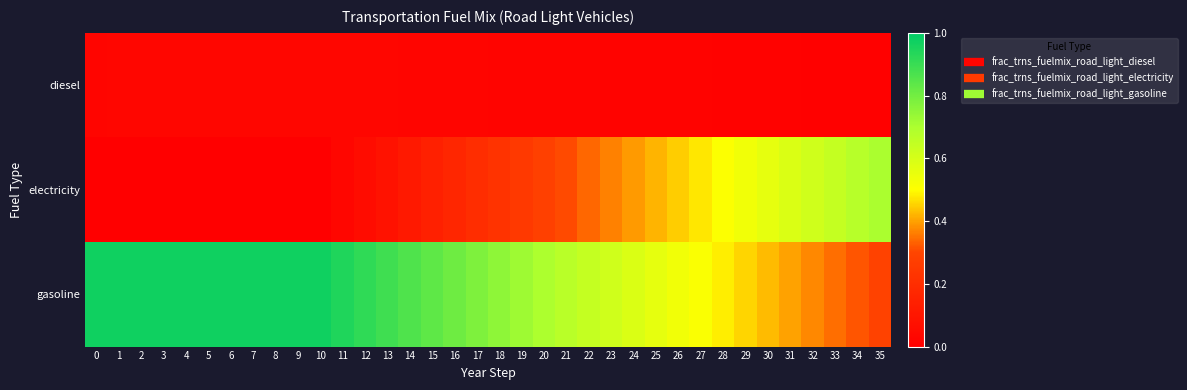

Reading left to right, extract all data points from this chart.

diesel: 0=0.0	1=0.0	2=0.0	3=0.0	4=0.0	5=0.0	6=0.0	7=0.0	8=0.0	9=0.0	10=0.0	11=0.0	12=0.0	13=0.0	14=0.0	15=0.0	16=0.0	17=0.0	18=0.0	19=0.0	20=0.0	21=0.0	22=0.0	23=0.0	24=0.0	25=0.0	26=0.0	27=0.0	28=0.0	29=0.0	30=0.0	31=0.0	32=0.0	33=0.0	34=0.0	35=0.0
electricity: 0=0.0	1=0.0	2=0.0	3=0.0	4=0.0	5=0.0	6=0.0	7=0.0	8=0.0	9=0.0	10=0.0	11=0.0	12=0.1	13=0.1	14=0.1	15=0.1	16=0.2	17=0.2	18=0.2	19=0.3	20=0.3	21=0.3	22=0.3	23=0.4	24=0.4	25=0.4	26=0.4	27=0.5	28=0.5	29=0.5	30=0.6	31=0.6	32=0.6	33=0.6	34=0.7	35=0.7
gasoline: 0=1.0	1=1.0	2=1.0	3=1.0	4=1.0	5=1.0	6=1.0	7=1.0	8=1.0	9=1.0	10=1.0	11=0.9	12=0.9	13=0.9	14=0.9	15=0.8	16=0.8	17=0.8	18=0.8	19=0.7	20=0.7	21=0.7	22=0.6	23=0.6	24=0.6	25=0.6	26=0.5	27=0.5	28=0.5	29=0.5	30=0.4	31=0.4	32=0.4	33=0.3	34=0.3	35=0.3